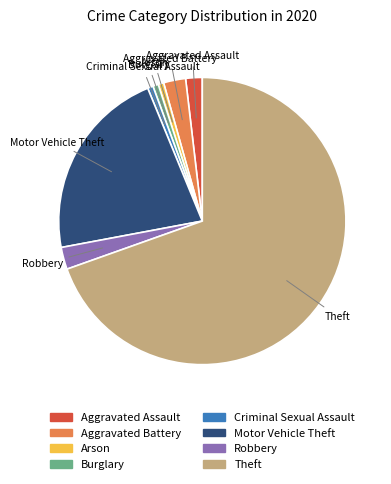

Is Theft the majority of the pie?

Yes